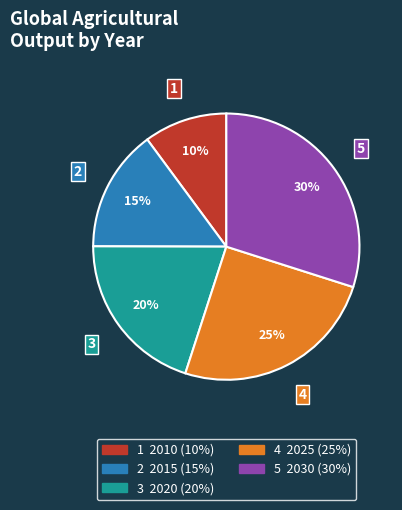

To the nearest percent, what is the average slice percentage?

20%